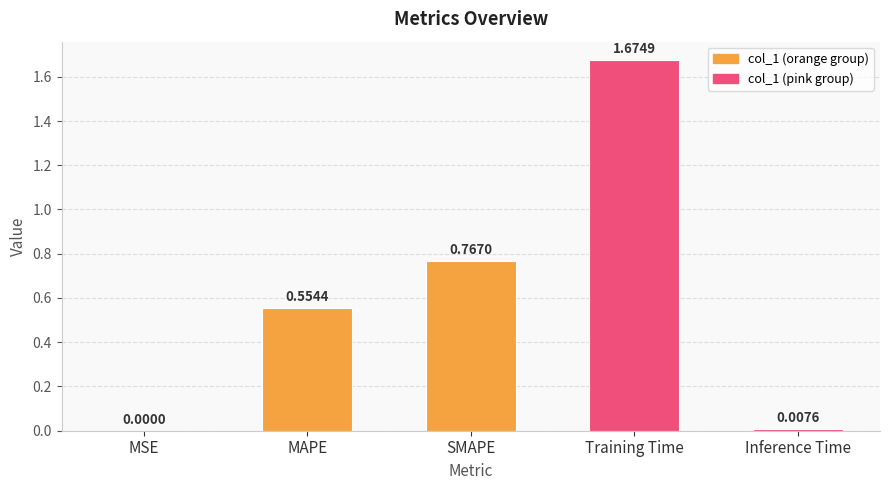

At which category does the chart reach its peak across all series?

Training Time